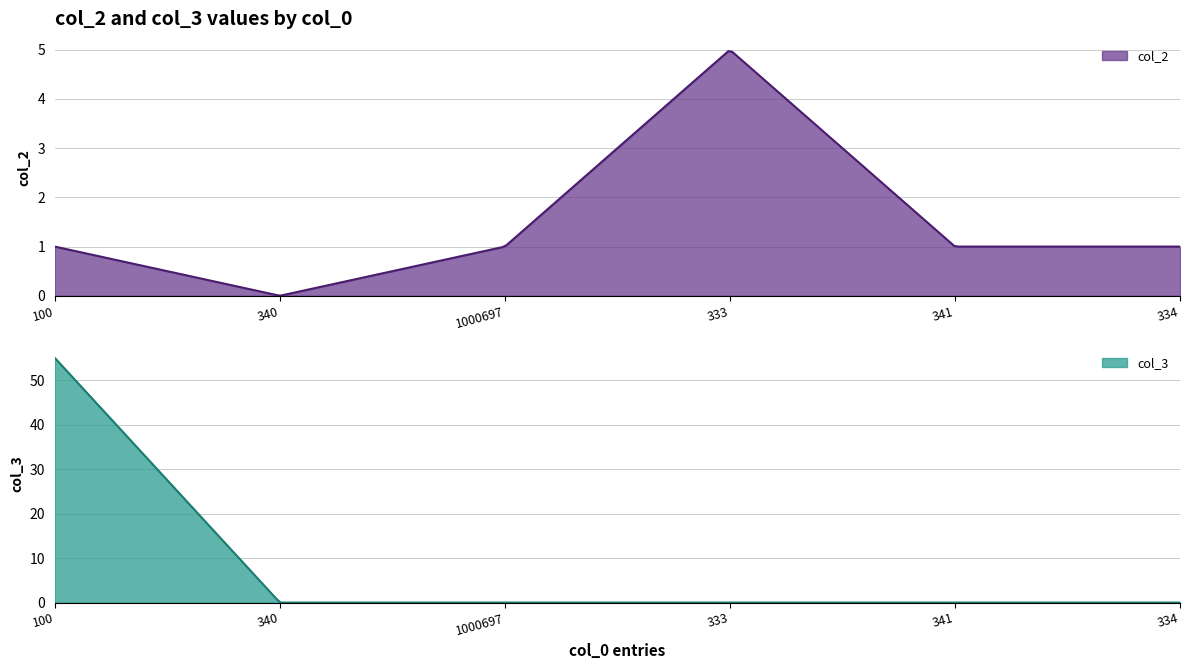

Which category has the lowest value across all series?

340